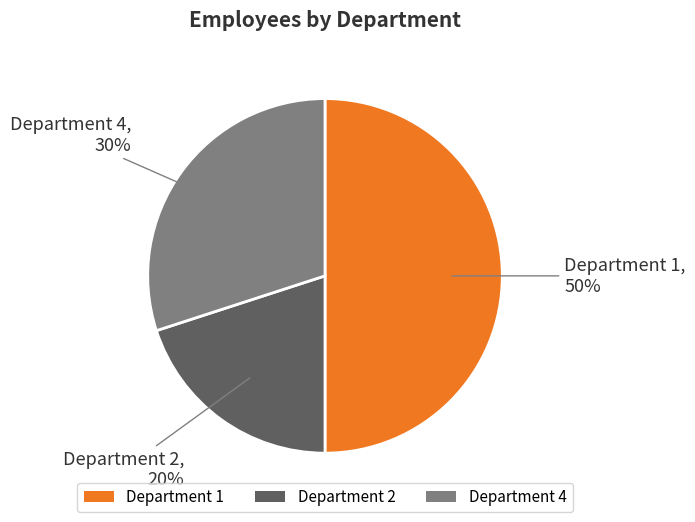

Rank the categories by value from highest to lowest.

Department 1, Department 4, Department 2